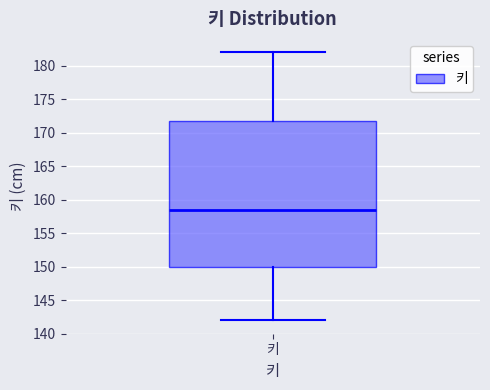

Transcribe this box plot: give where the median line is, the range the box spans, and where the two whiskers end, as read against the y-axis. The values are not printed on the chart, so give them approximately, as read against the axis.

median 158.5, box 150.0 to 172.0, whiskers 142.0 to 182.0